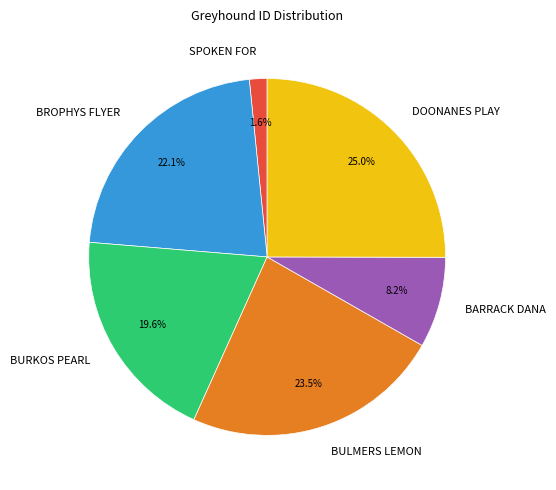

Which slice is the largest?

DOONANES PLAY